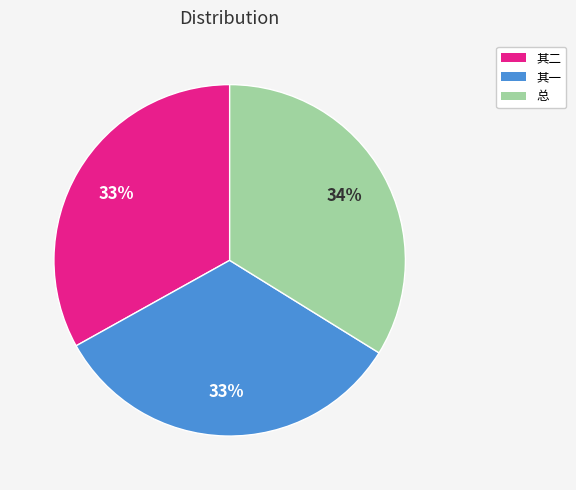

To the nearest percent, what is the difference between the largest and smallest slice percentages?

1%